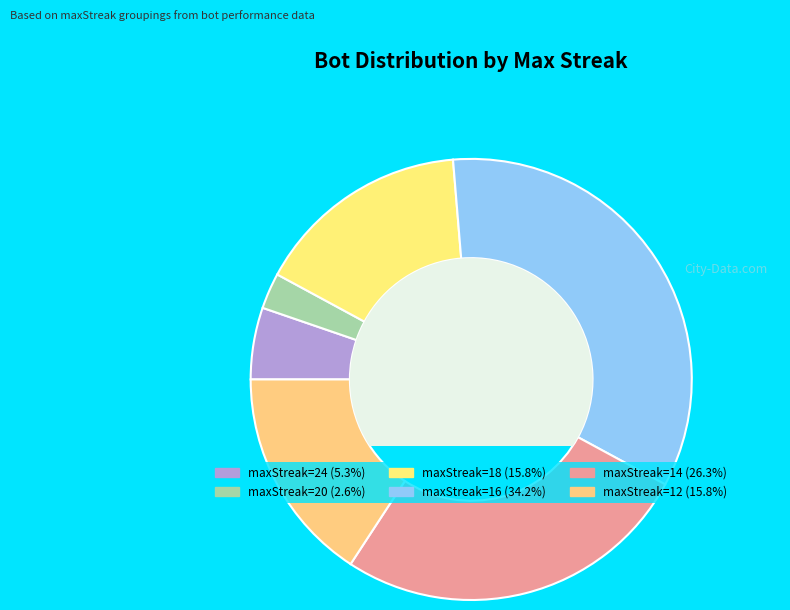

How many segments does this pie chart have?

6